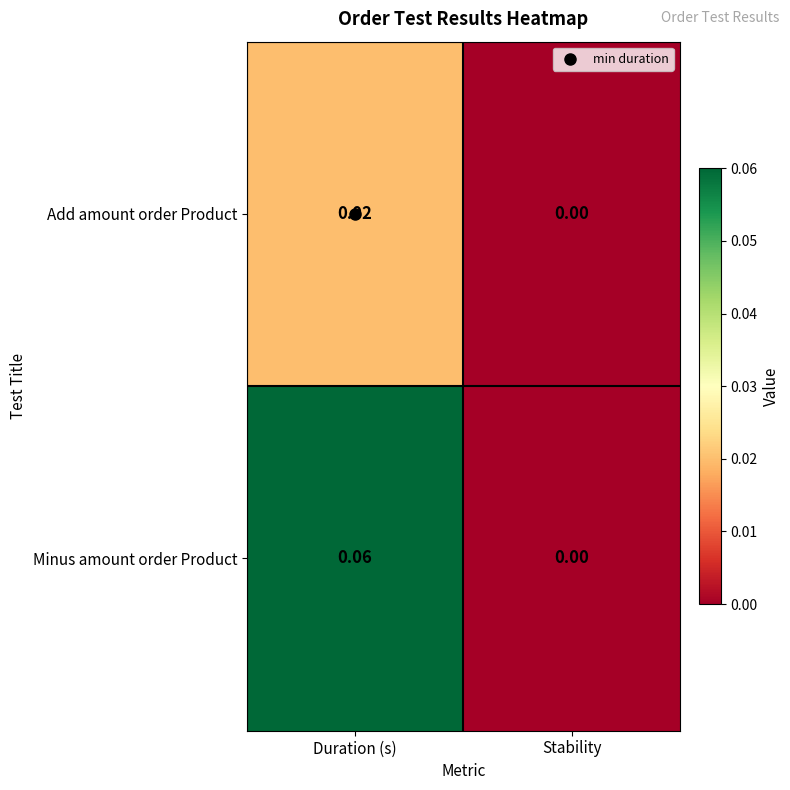

Where is Minus amount order Product nearest to the value 0?

Stability